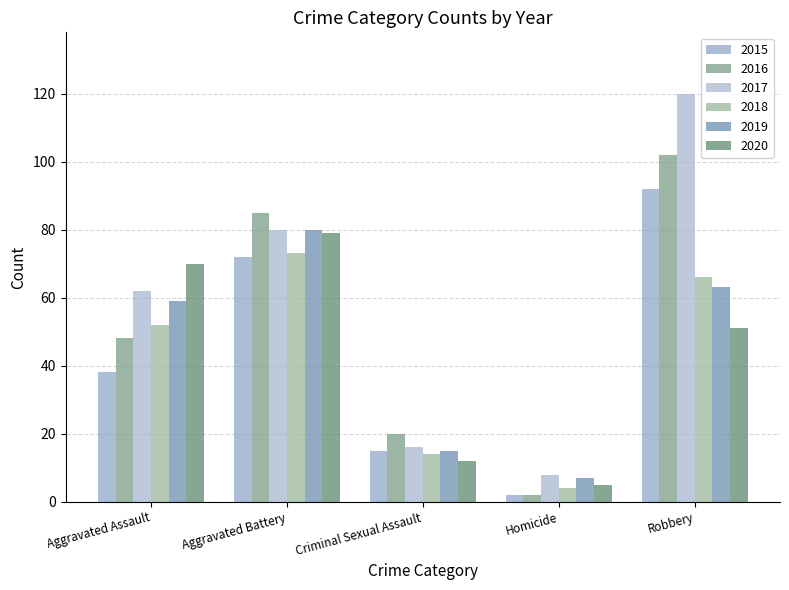

How many values in the 2020 series are below 51?

2